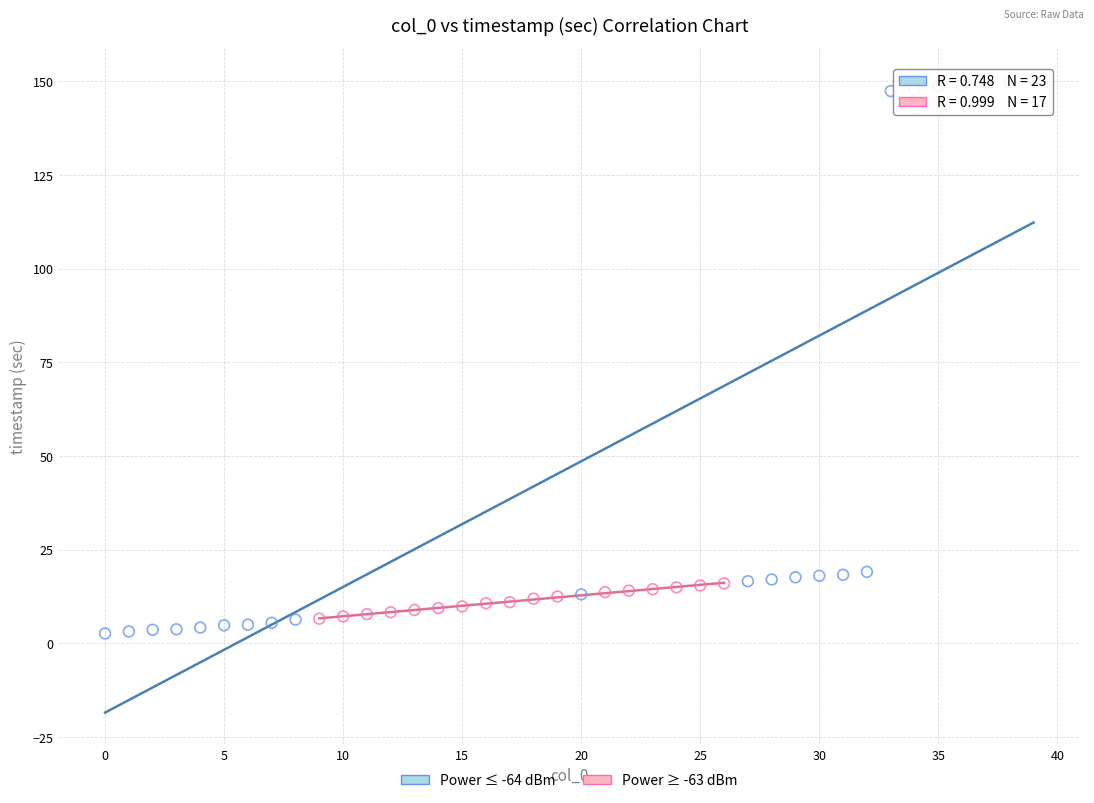

Which series has the largest Y range (max minus min)?

Power ≤ -64 dBm